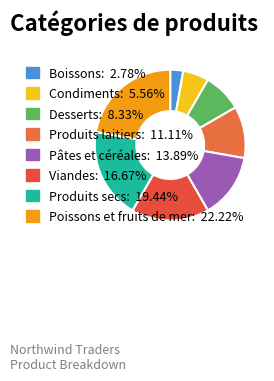

The Pâtes et céréales slice represents 14% of the pie. True or false?

True